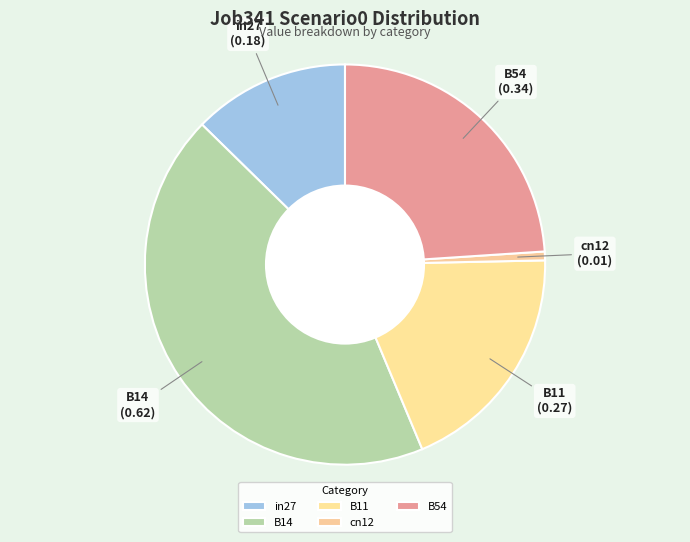

Which slice is the largest?

B14